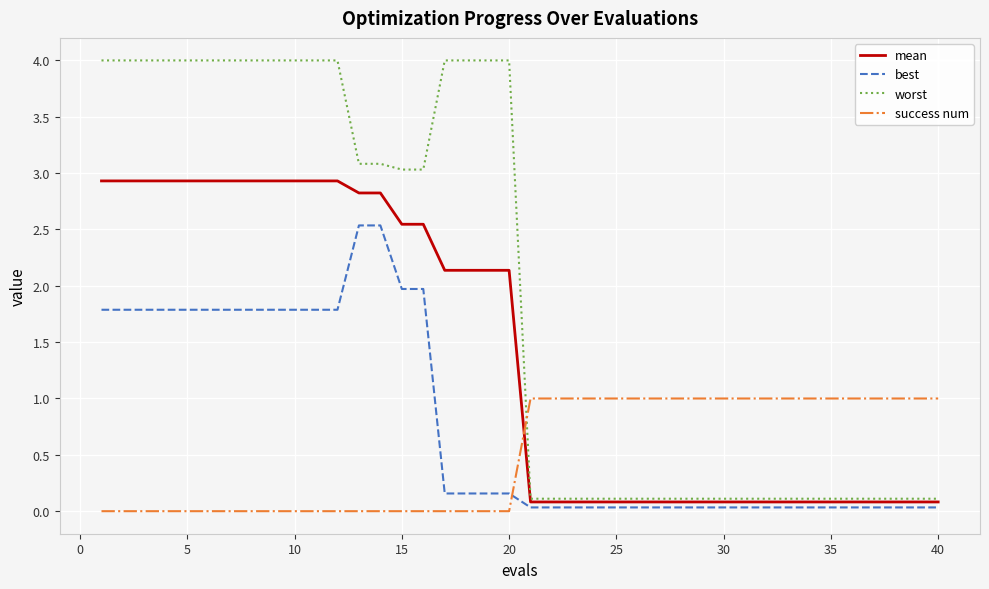

Rank the series by their average value, from highest to lowest.

worst, mean, best, success num